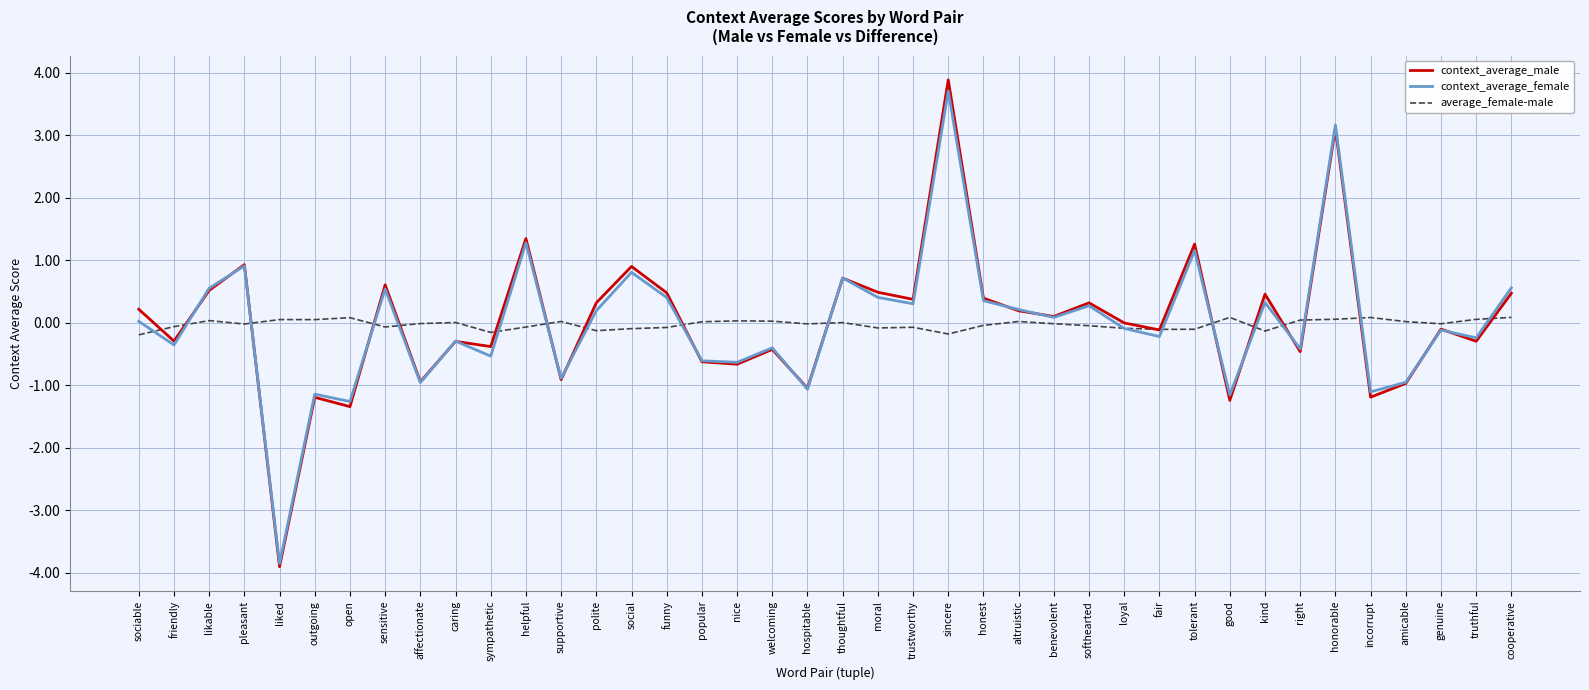

At which category is the sum across all series the highest?

sincere